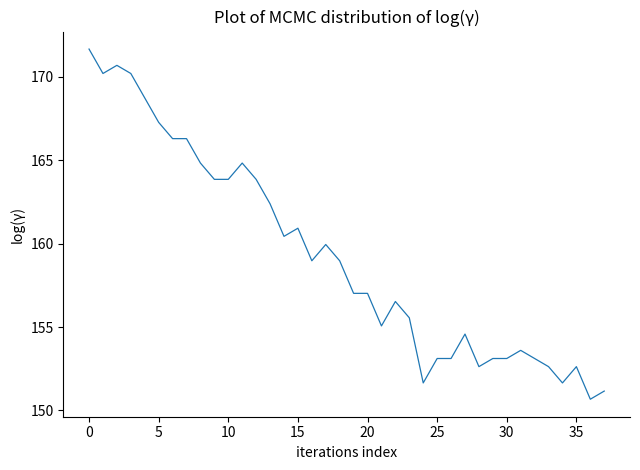

Count the number of data series in this chart.

1